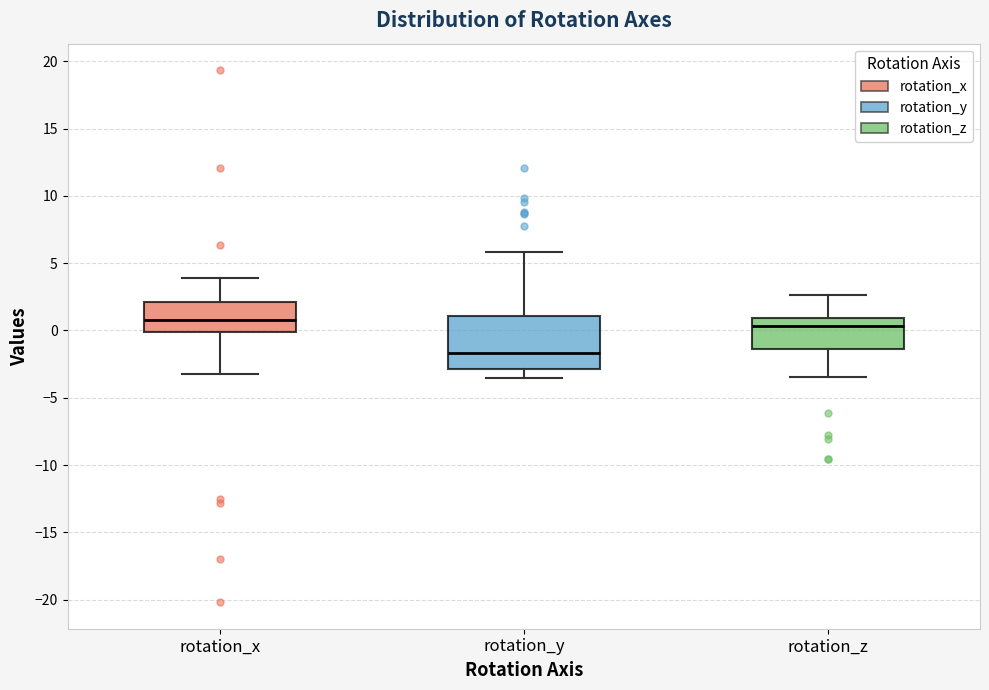

Where is the upper edge of the box for rotation_y on the y-axis? The values are not printed on the chart, so give them approximately, as read against the axis.

1.0